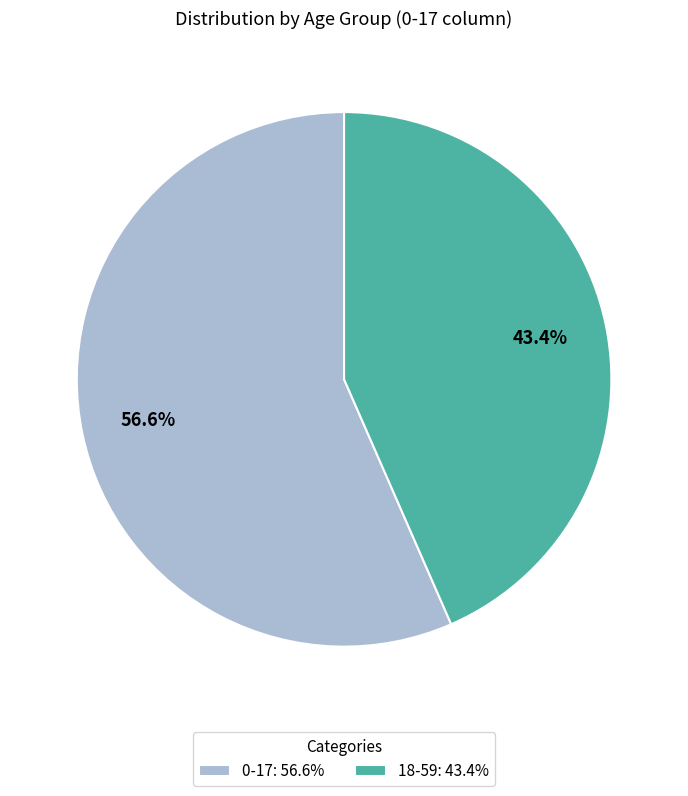

True or false: 0-17 accounts for 57% of the total.

True